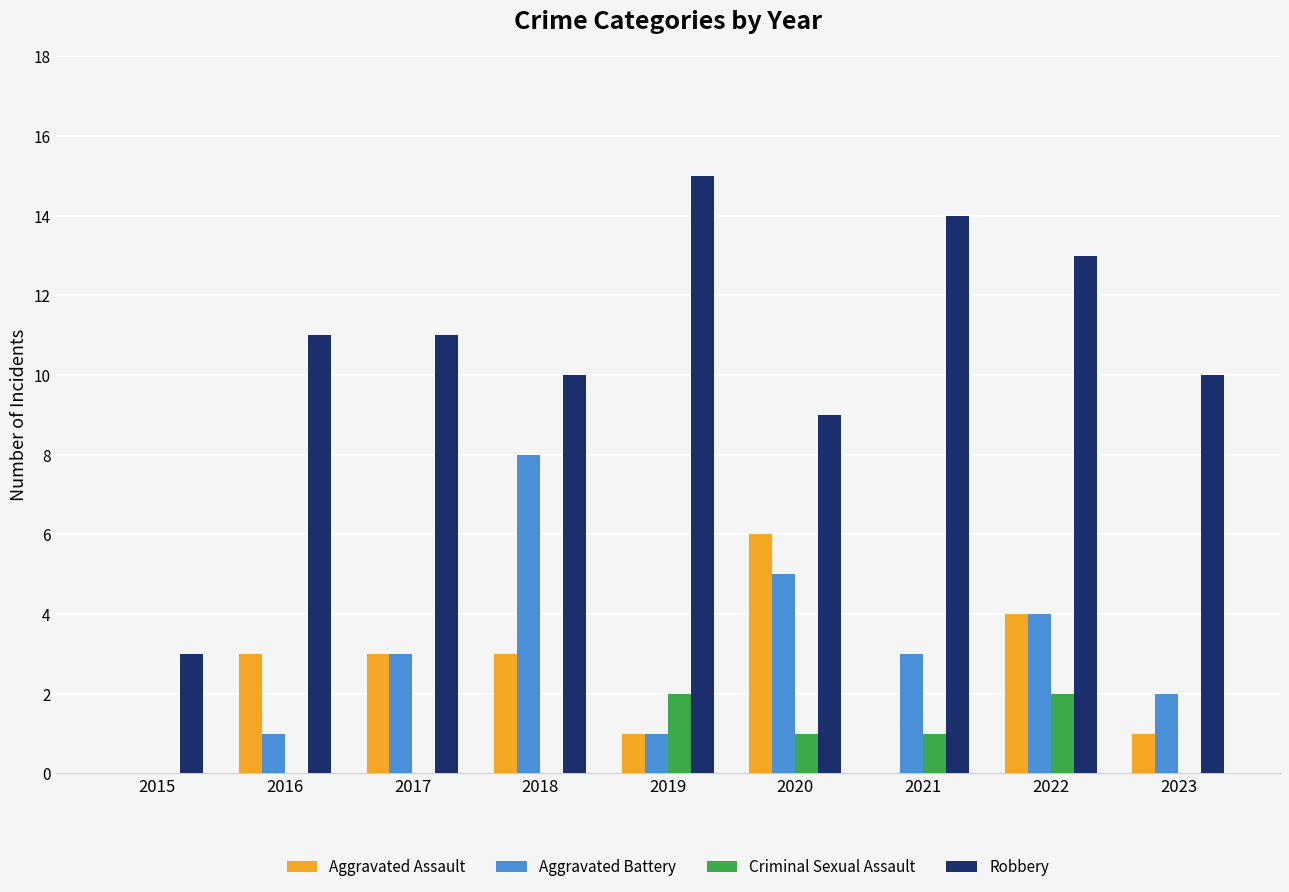

Which label corresponds to the largest value in the chart?

2019